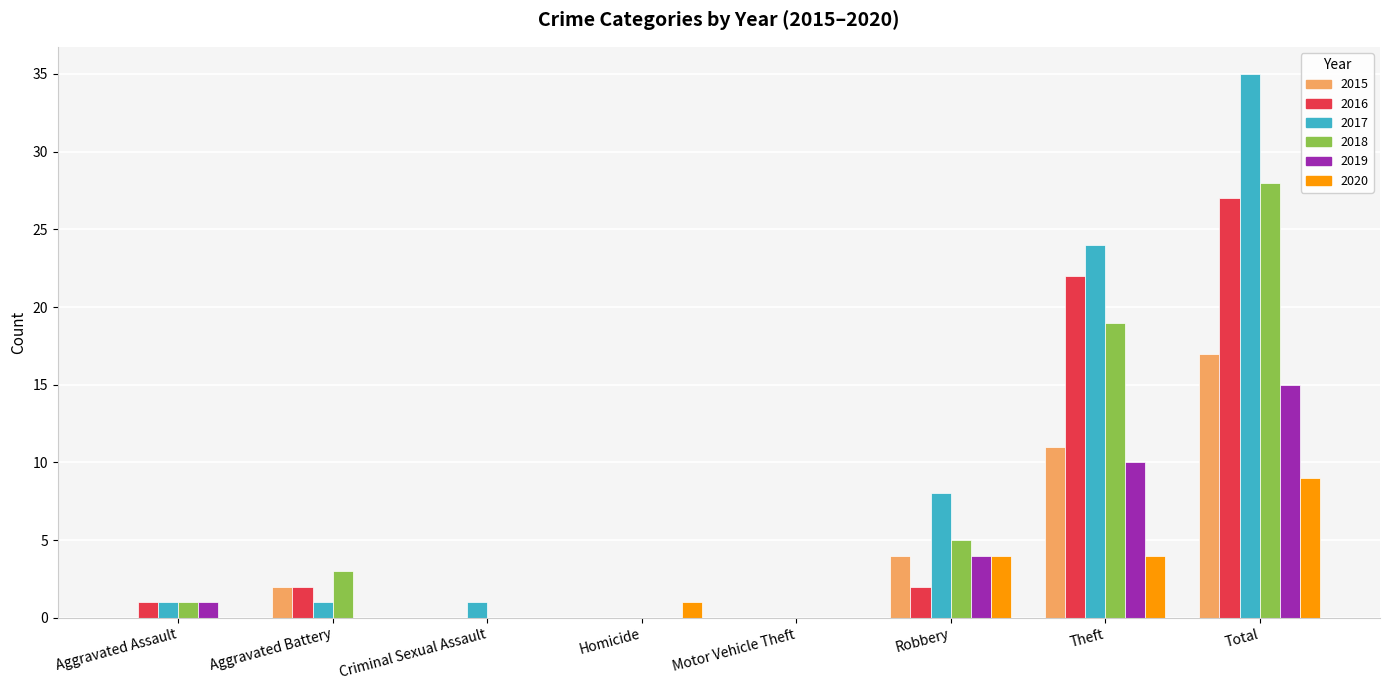

Which series has the largest total across all categories?

2017